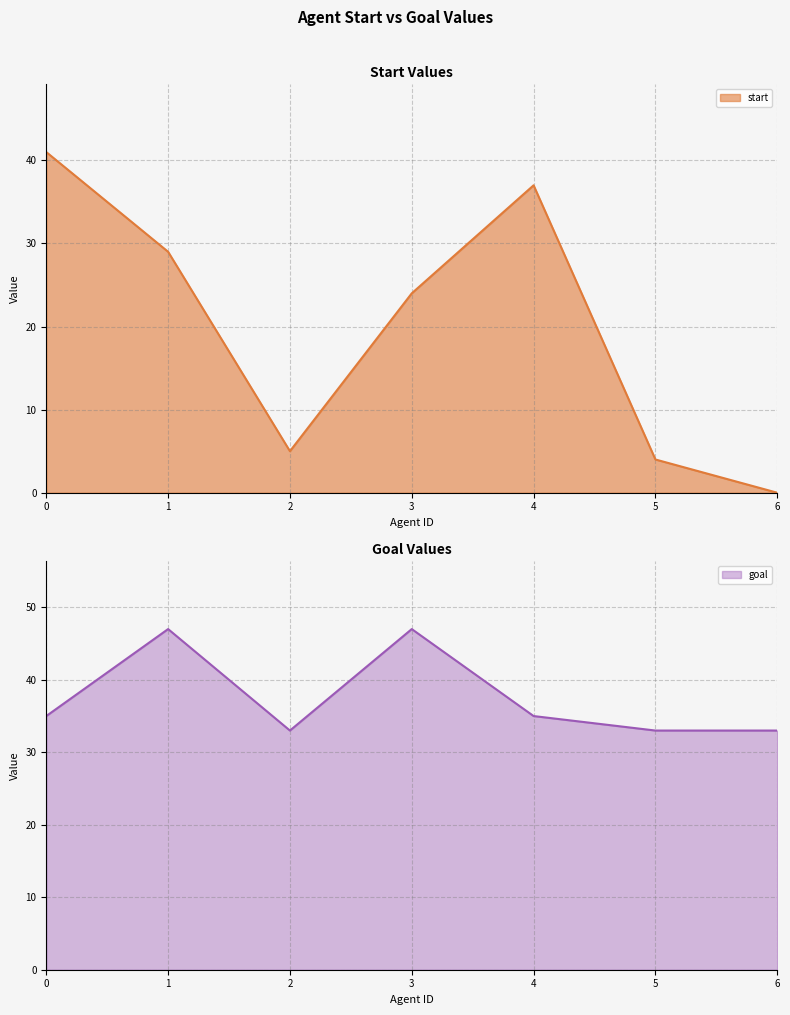

The goal series shows 8 at 2. True or false?

False